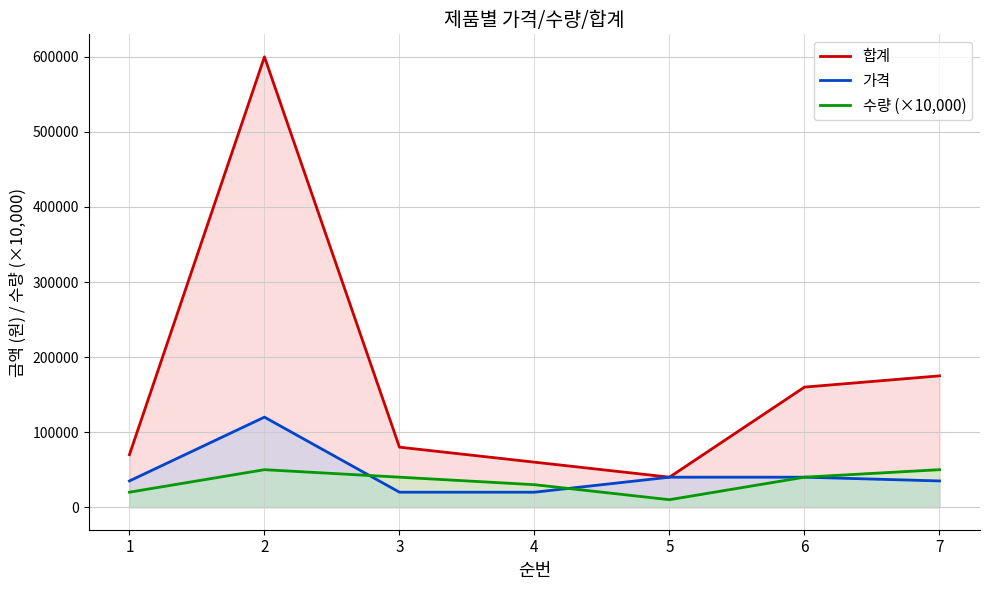

What is the highest value of the 합계 series?

600000